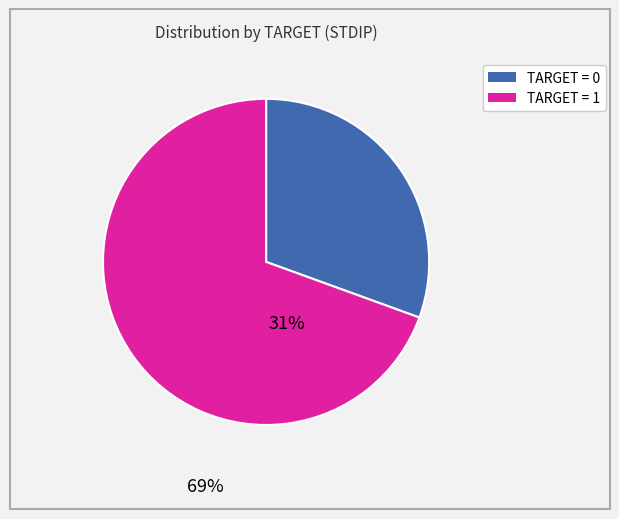

Is there a majority slice in this chart?

Yes